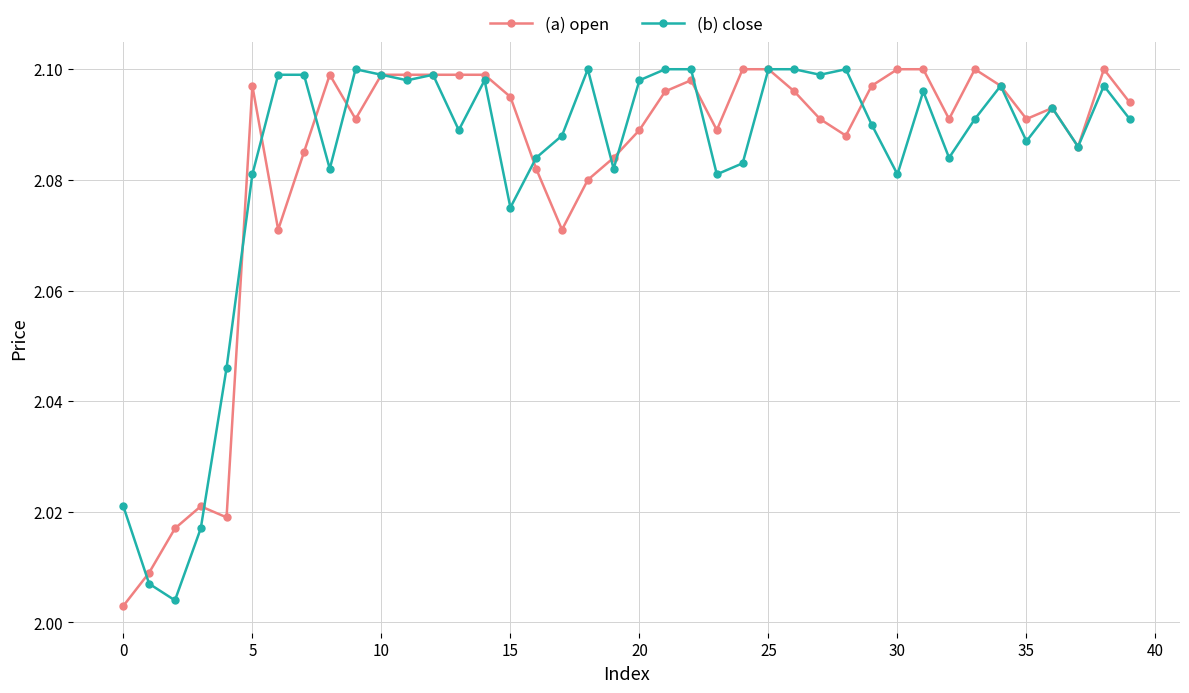

True or false: (b) close has more than 1 interior local peaks.

True